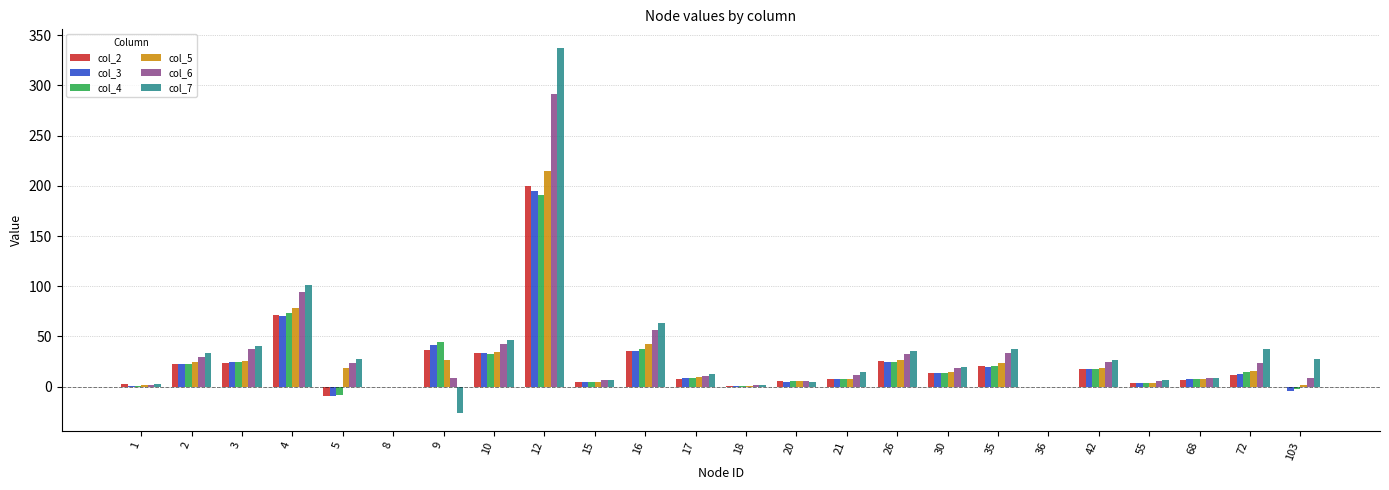

Is it true that col_7 equals 63.7 at 16?

True